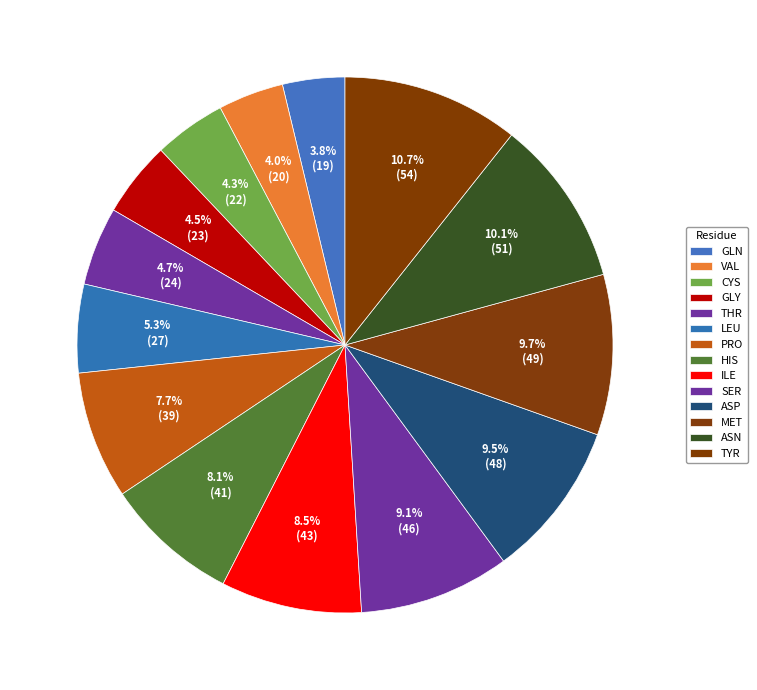

To the nearest percent, what percentage of the pie is HIS?

8%